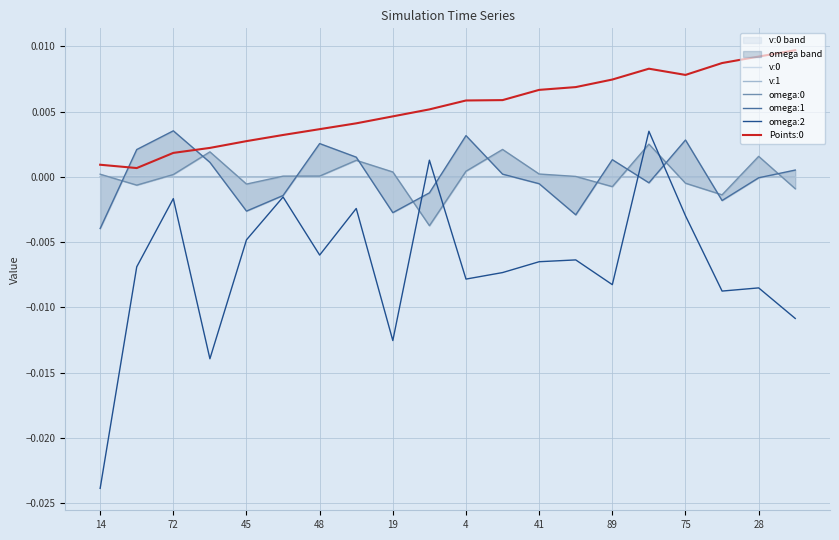

What is the label of the 7th point from the right?

13